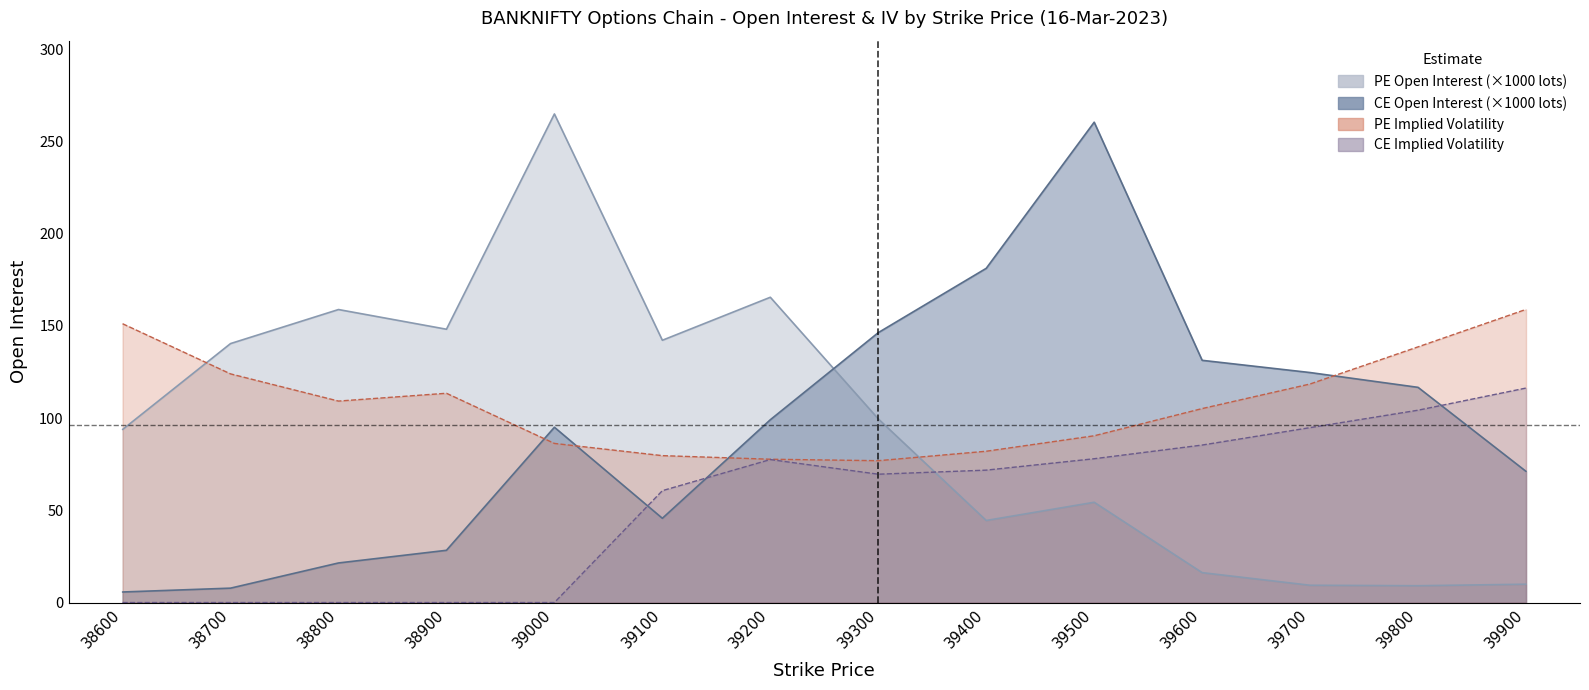

At which category is the sum across all series the highest?

39500